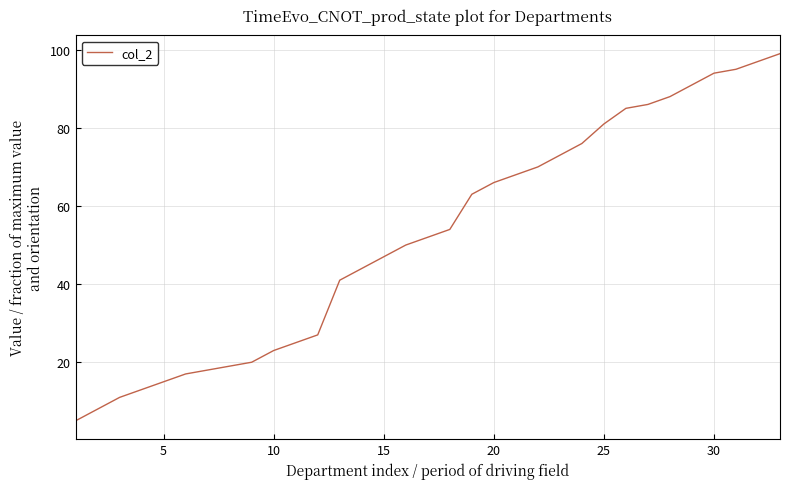

What is the greatest value displayed?

99